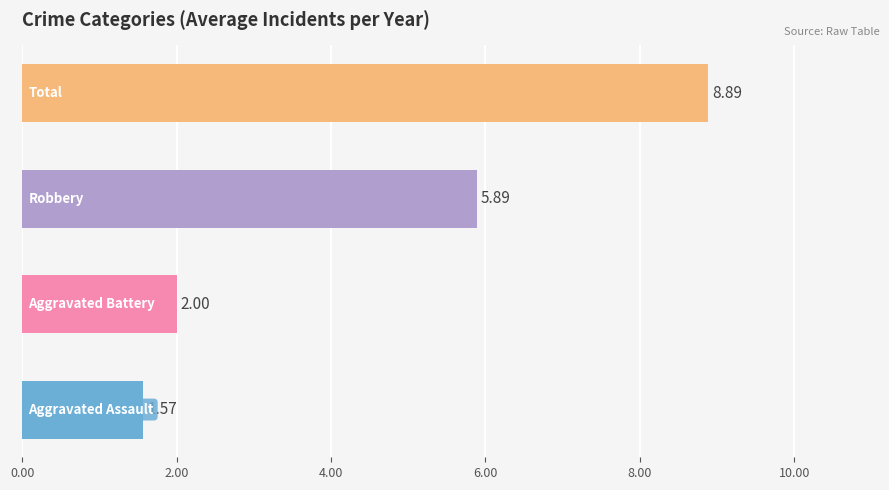

What is the average value?

4.6